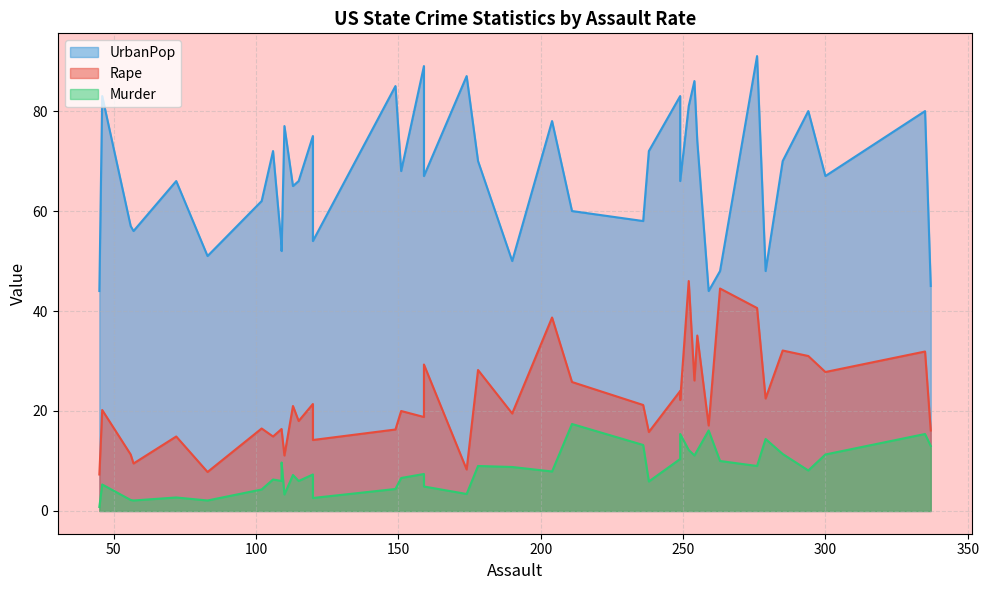

What are all the series names shown in the legend?

Rape, Murder, UrbanPop